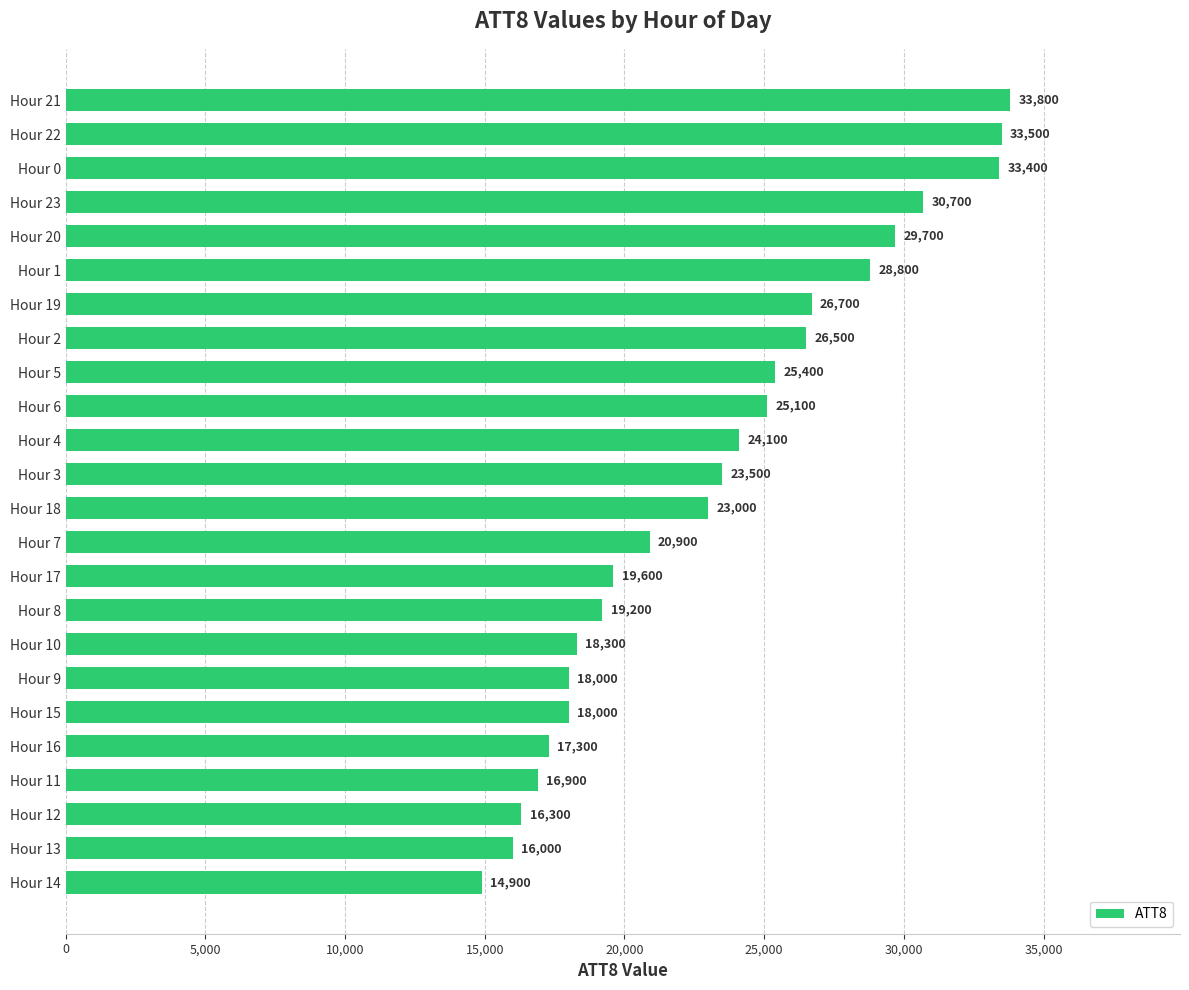

At which label is the value closest to 24350?

Hour 4